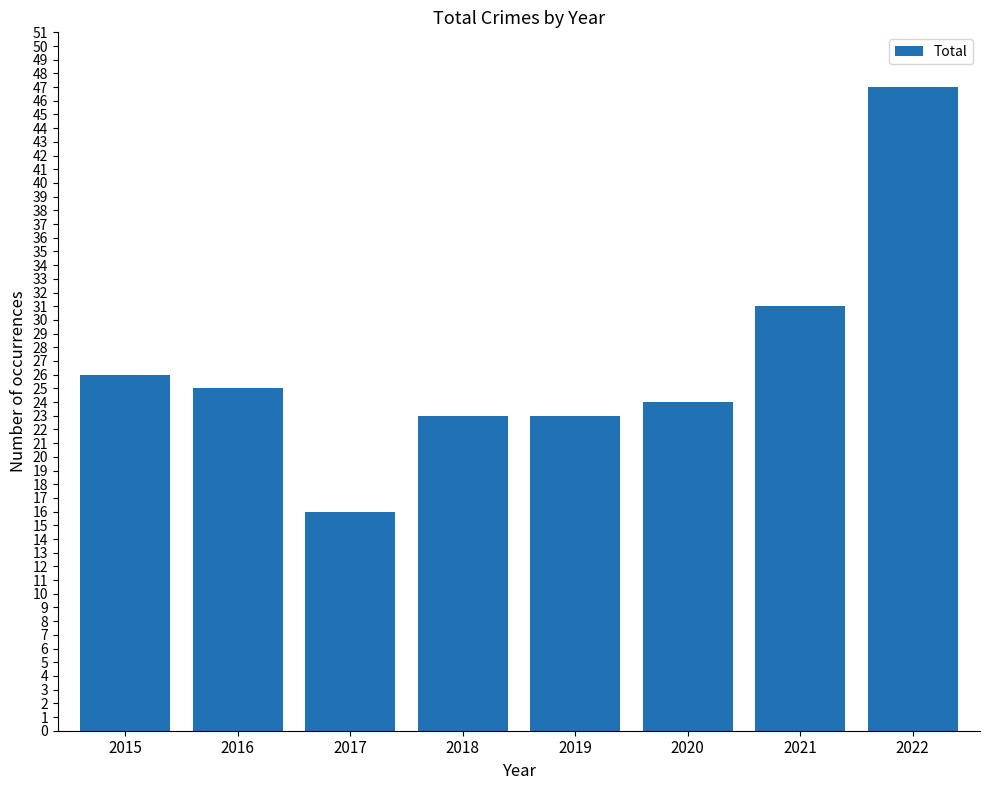

At which category does the chart reach its peak across all series?

2022